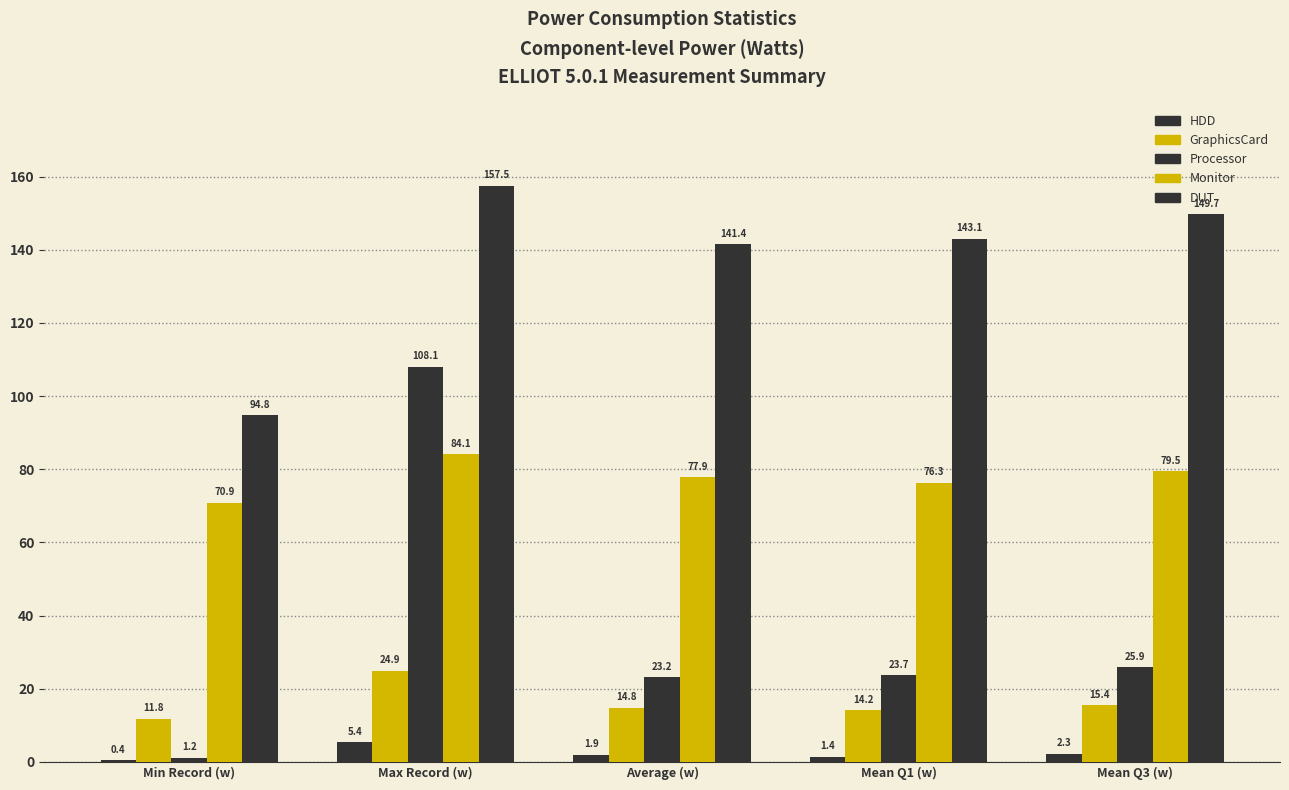

What is the average value of the DUT series?

137.3